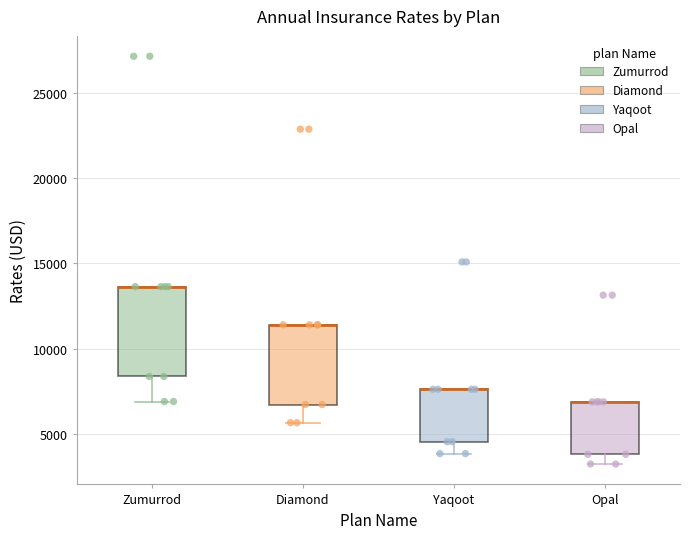

Where does the lower whisker of the box for Zumurrod end on the y-axis? The values are not printed on the chart, so give them approximately, as read against the axis.

7000